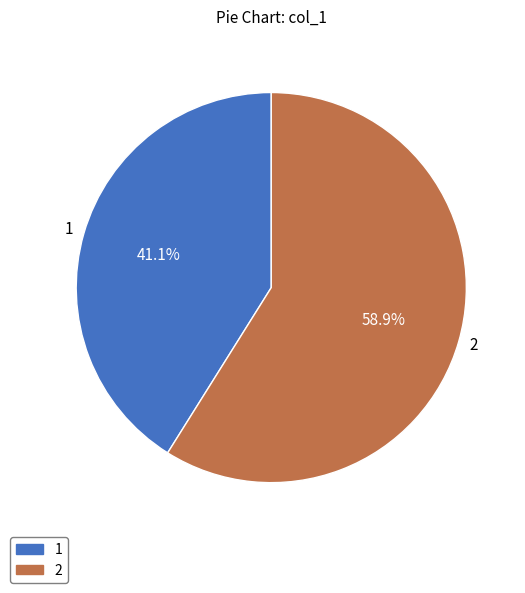

Rank the categories by value from highest to lowest.

2, 1